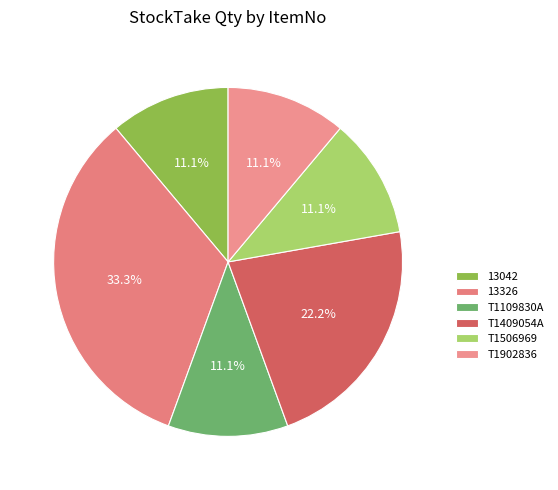

To the nearest percent, what is the combined percentage of T1902836 and T1409054A?

33%